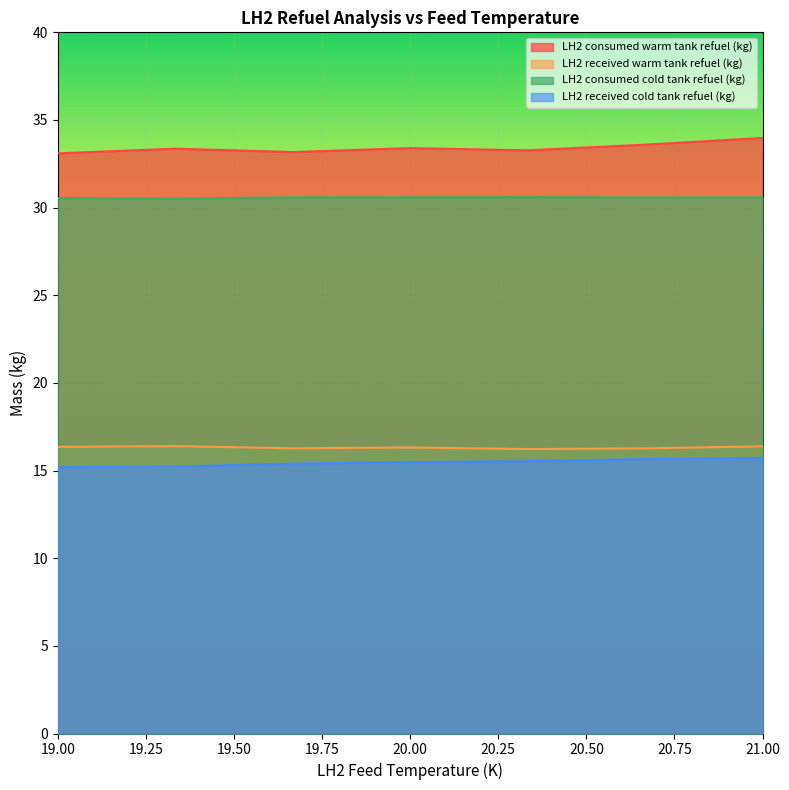

How many data points does each series have?

7